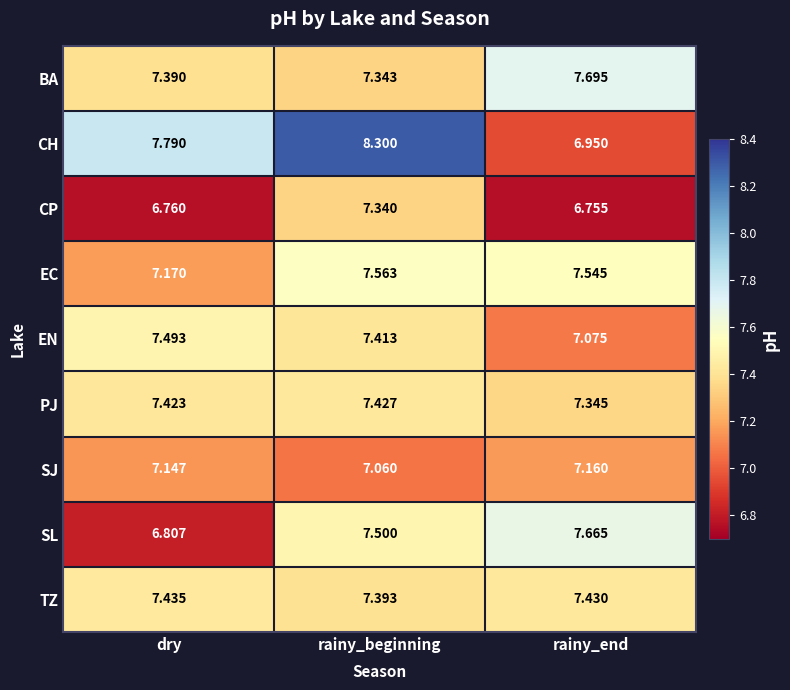

What is the total value across all series at dry?

65.4